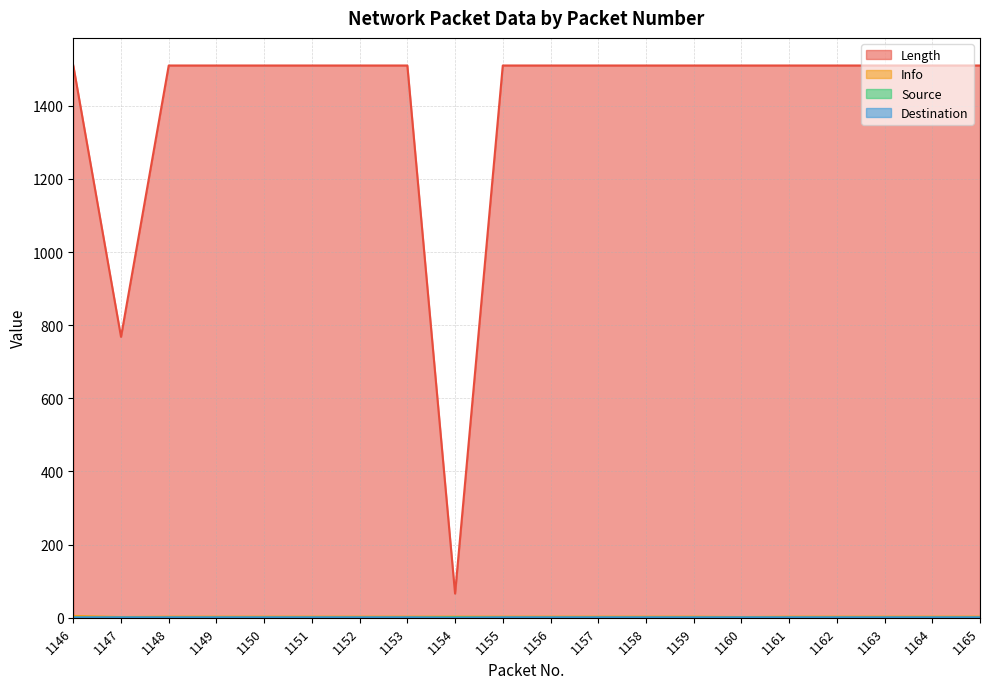

Rank the series by their maximum value, from lowest to highest.

Source, Destination, Info, Length